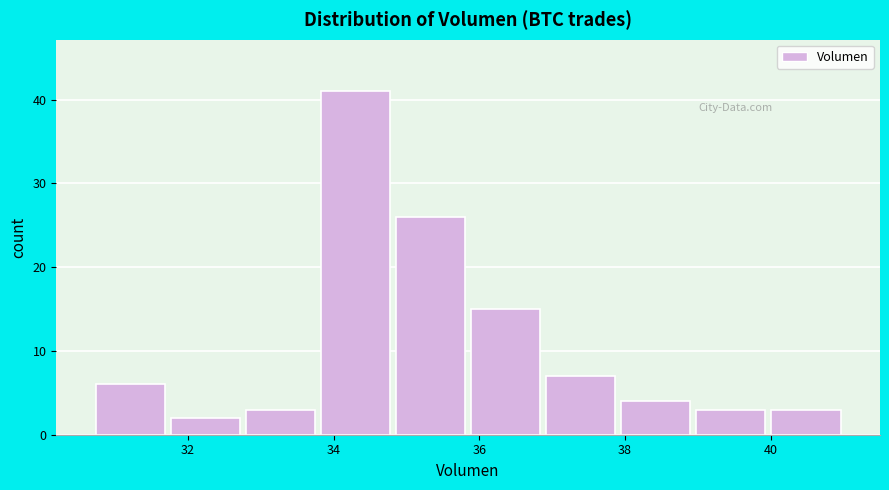

Reading left to right, transcribe this chart: for each bar, give the range it covers on the x-axis and its height. Neither the bar edges nor the heights are printed on the chart, so give them approximately, as read against the axes.

30.6 to 31.8: 6
31.8 to 32.8: 2
32.8 to 33.8: 3
33.8 to 34.8: 41
34.8 to 35.8: 26
35.8 to 36.8: 15
36.8 to 38.0: 7
38.0 to 39.0: 4
39.0 to 40.0: 3
40.0 to 41.0: 3